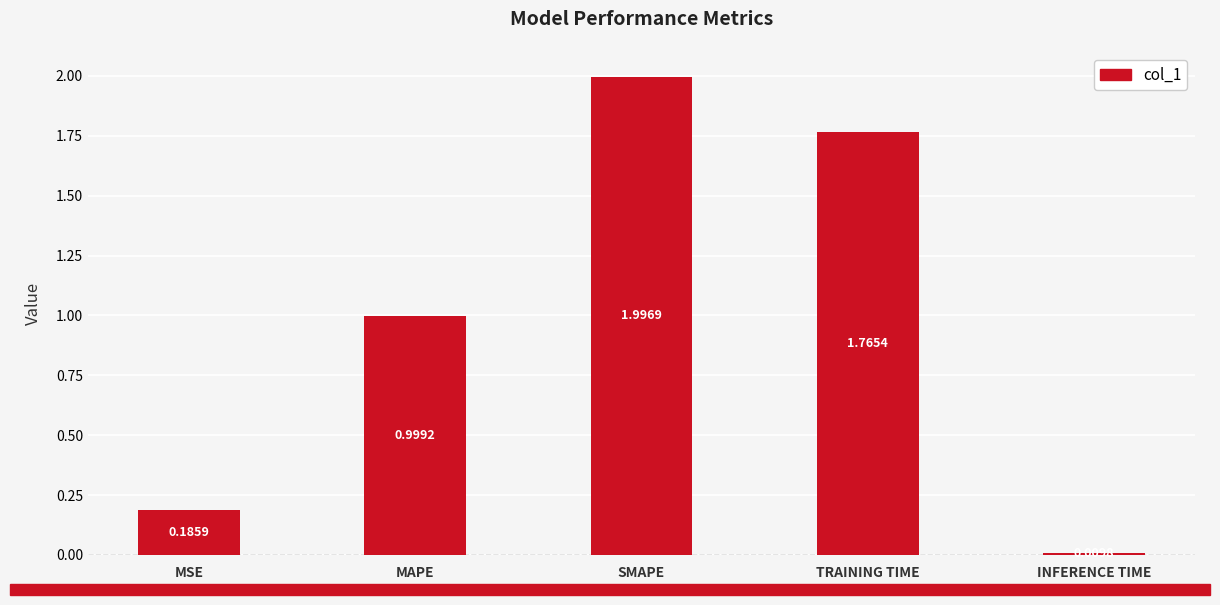

What is the difference between the values at MSE and TRAINING TIME?

1.6